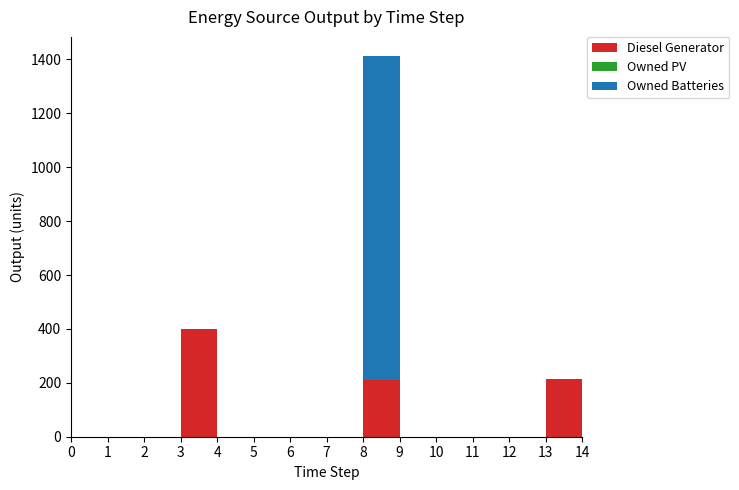

Reading left to right, transcribe all the data shown in this chart.

Diesel Generator: 0=0	1=0	2=0	3=400	4=0	5=0	6=0	7=0	8=211	9=0	10=0	11=0	12=0	13=213	14=0
Owned PV: 0=0	1=0	2=0	3=0	4=0	5=0	6=0	7=0	8=0	9=0	10=0	11=0	12=0	13=0	14=0
Owned Batteries: 0=0	1=0	2=0	3=0	4=0	5=0	6=0	7=0	8=1202	9=0	10=0	11=0	12=0	13=0	14=0